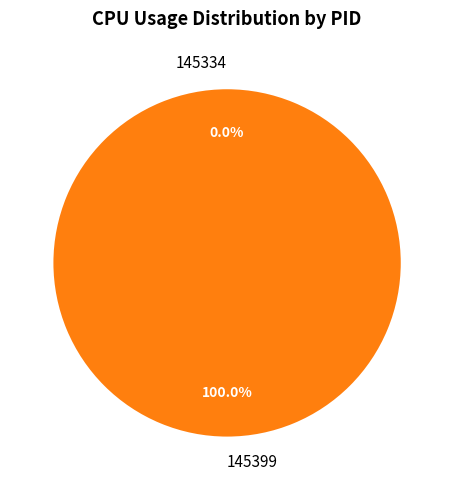

Is 145399 the majority of the pie?

Yes